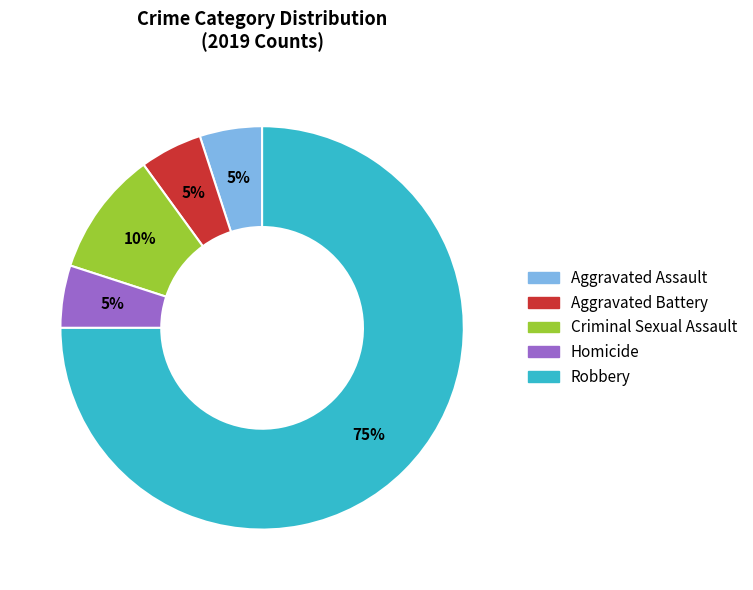

To the nearest percent, what percentage of the pie is Criminal Sexual Assault?

10%